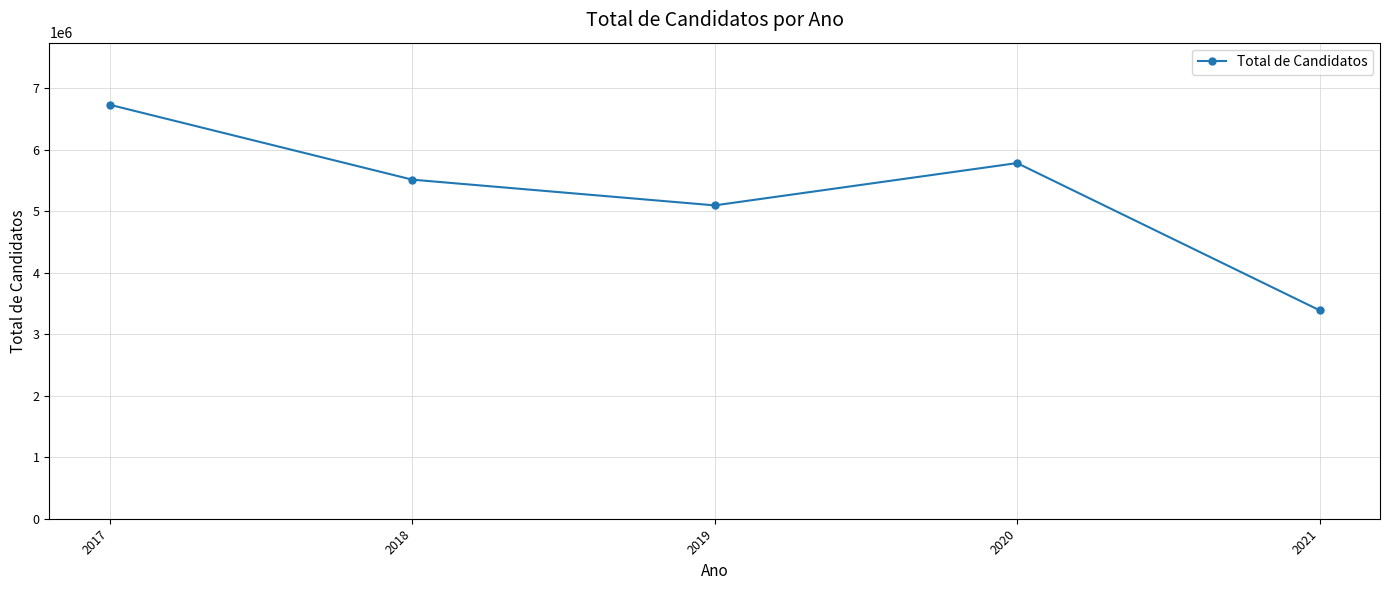

The chart shows a value of 6731278 at 2017. True or false?

True